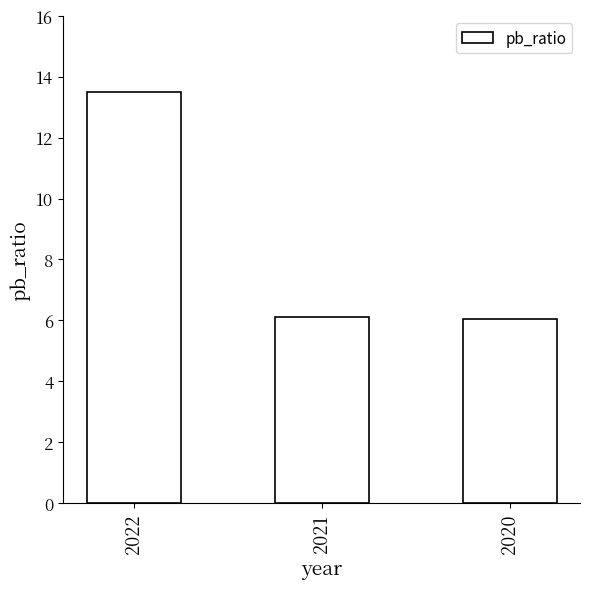

Reading right to left, what are all the values shown in this chart?

2020=6.0	2021=6.1	2022=13.5